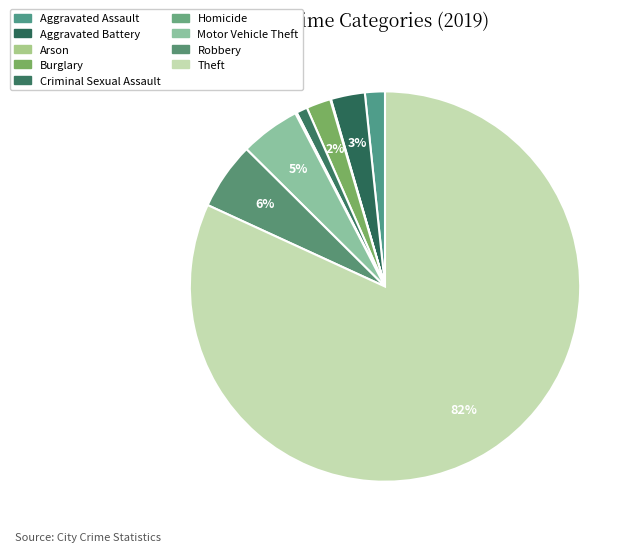

Is the sum of Burglary and Motor Vehicle Theft greater than half?

No